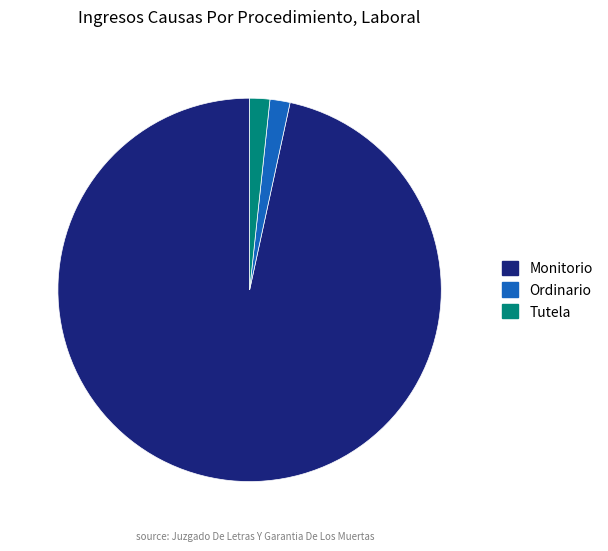

Combined, do Ordinario and Tutela account for over 50%?

No